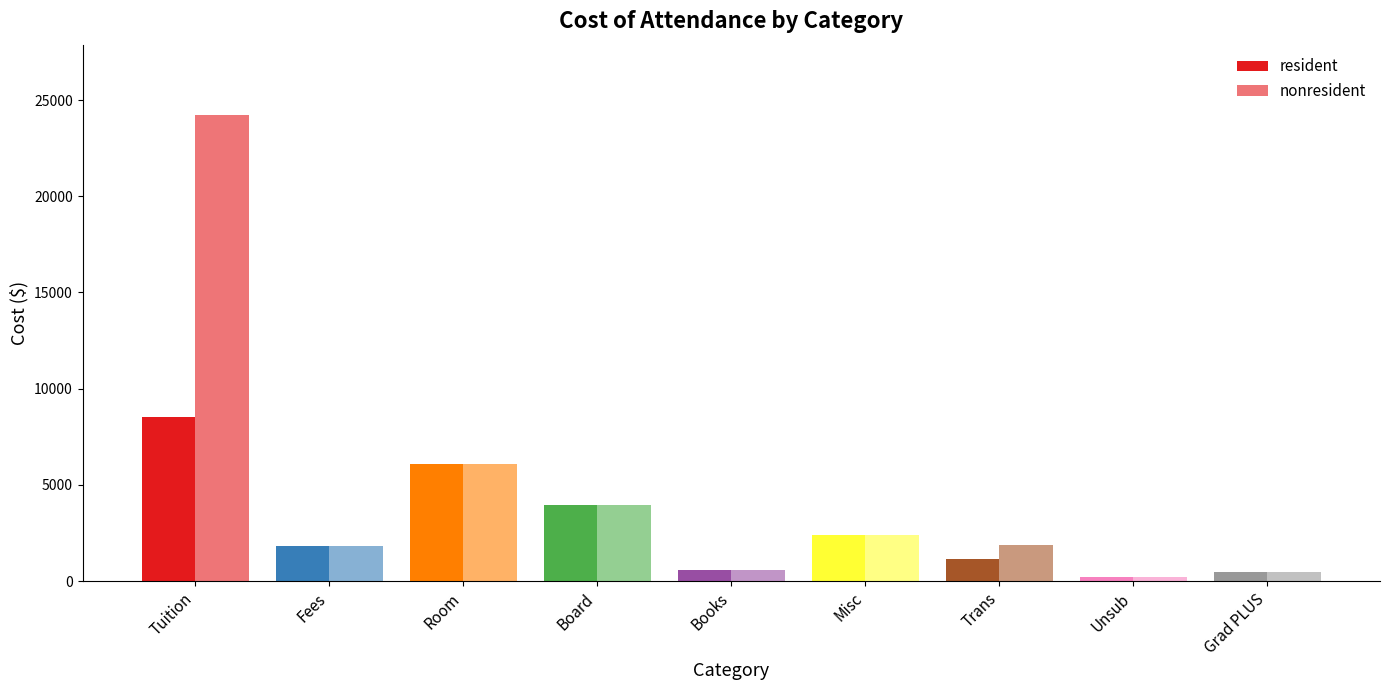

At which label does resident reach its peak?

Tuition